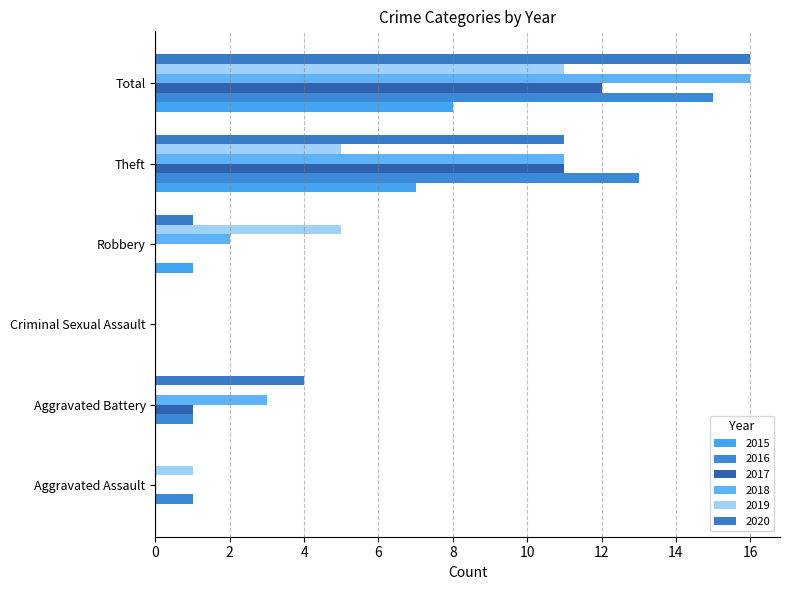

At which category does the chart reach its peak across all series?

Total